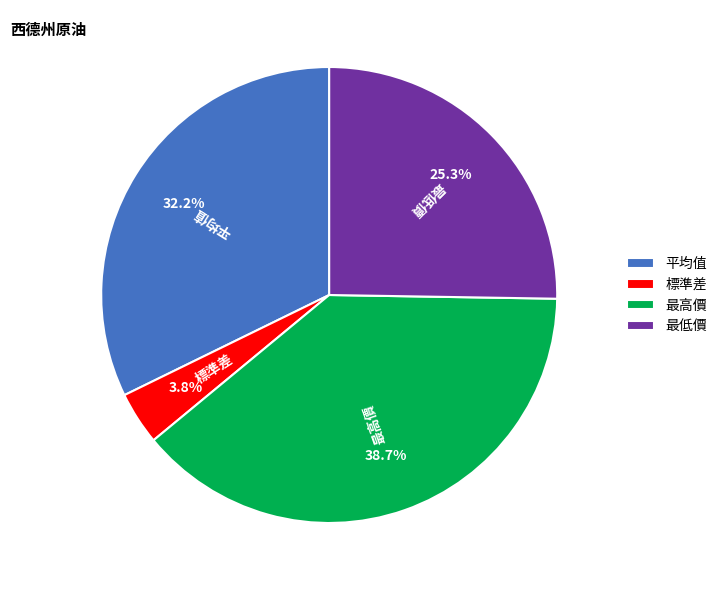

To the nearest percent, what percentage of the pie is 最低價?

25%